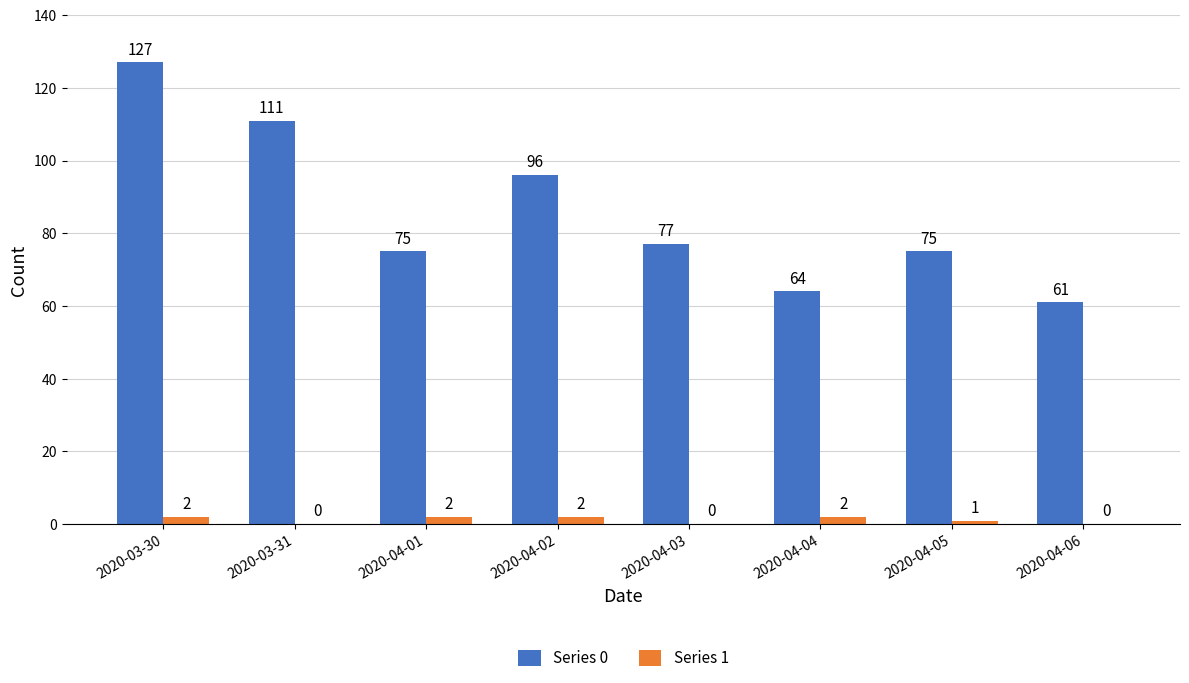

Is the value of Series 0 at 2020-04-04 greater than the value of Series 1 at 2020-04-02?

Yes